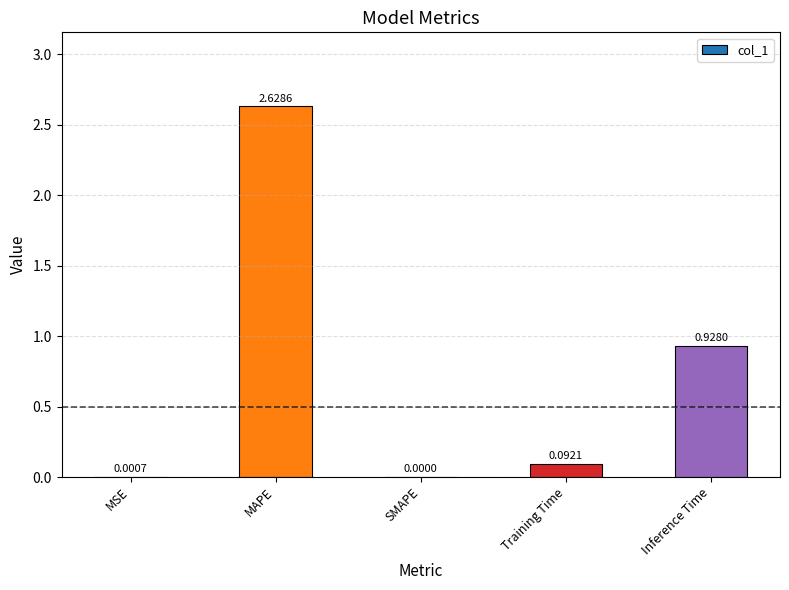

What is the sum of all values?

3.6